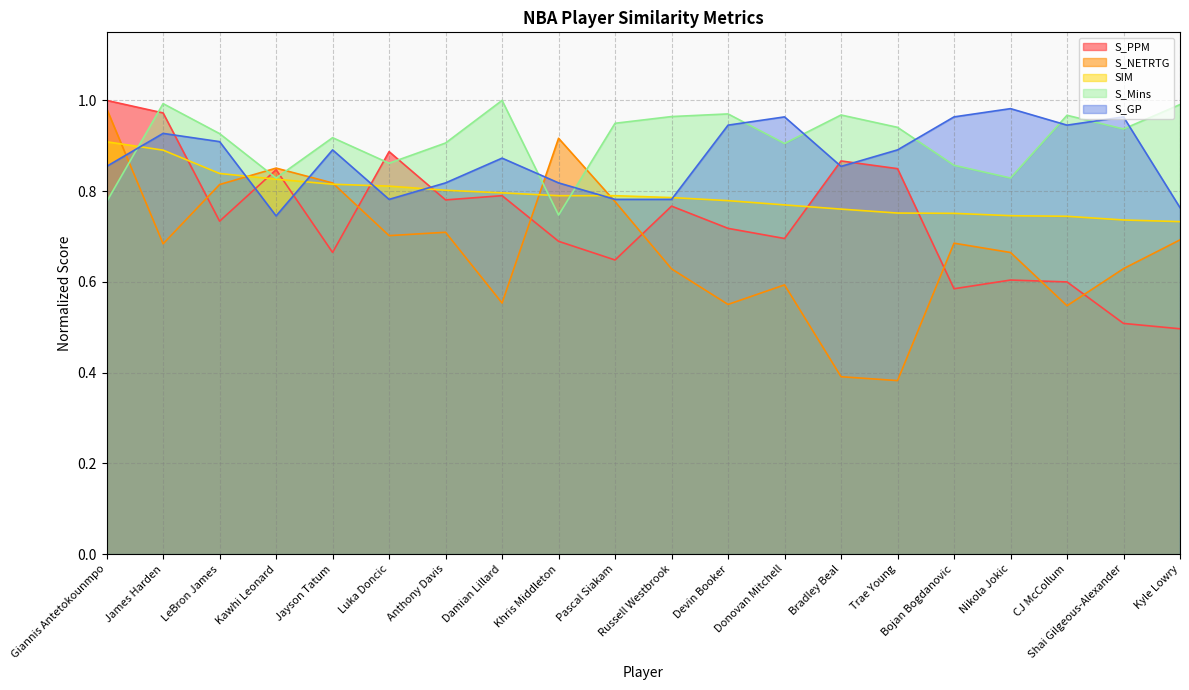

In S_NETRTG, how many points are higher than both neighbors (excluding endpoints)?

5